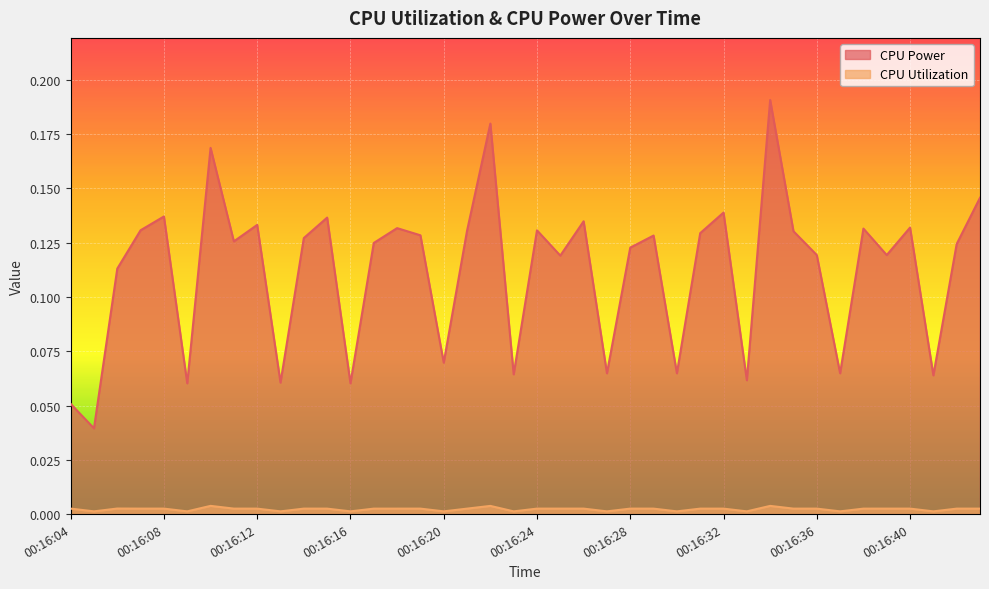

At how many categories does at least one series exceed 0?

40